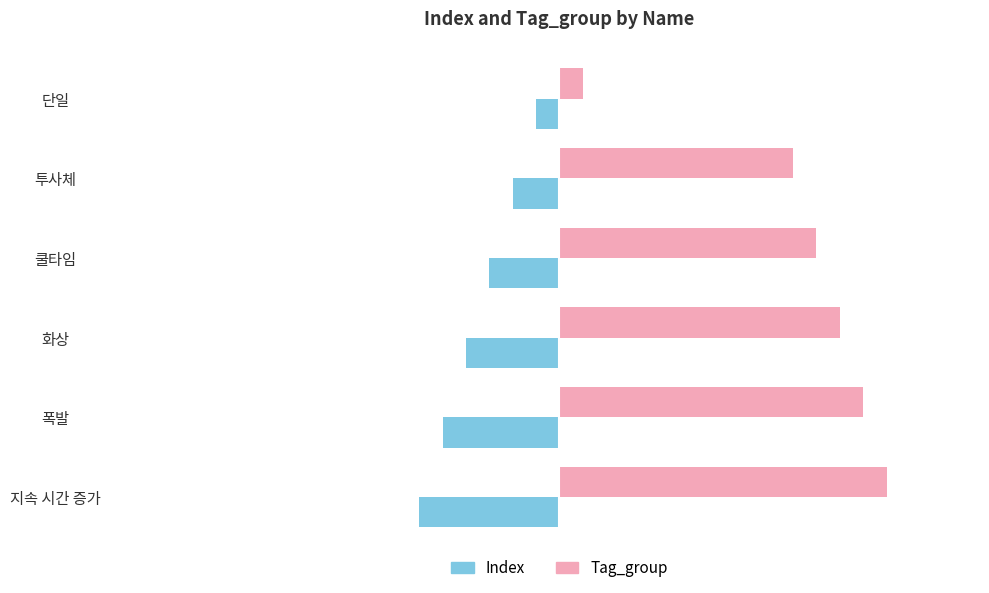

The Index series shows -6 at 지속 시간 증가. True or false?

True